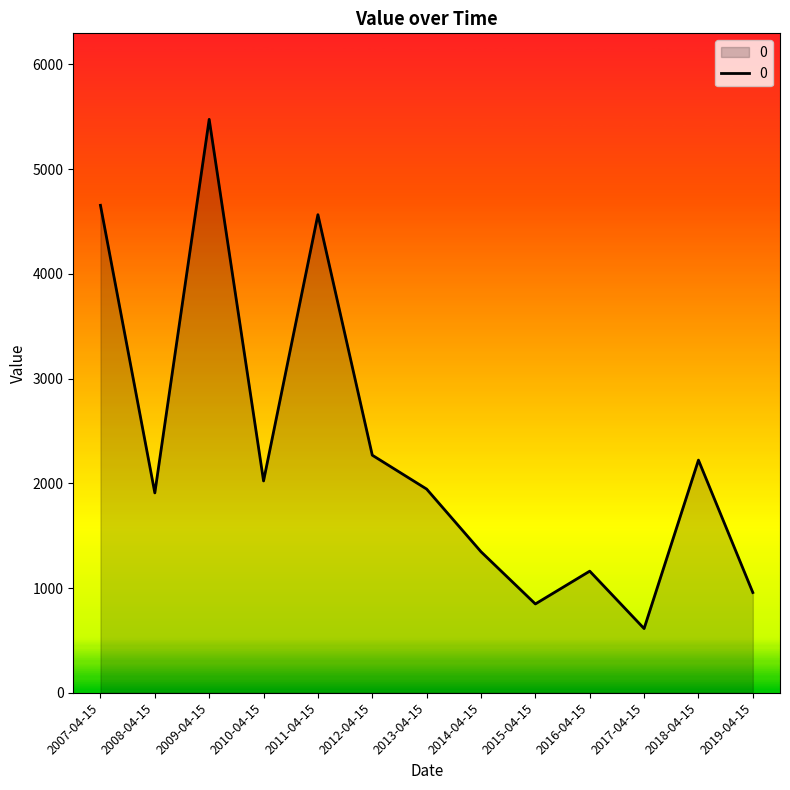

Approximately how many times larger is the value at 2007-04-15 compared to 2008-04-15?

2.4